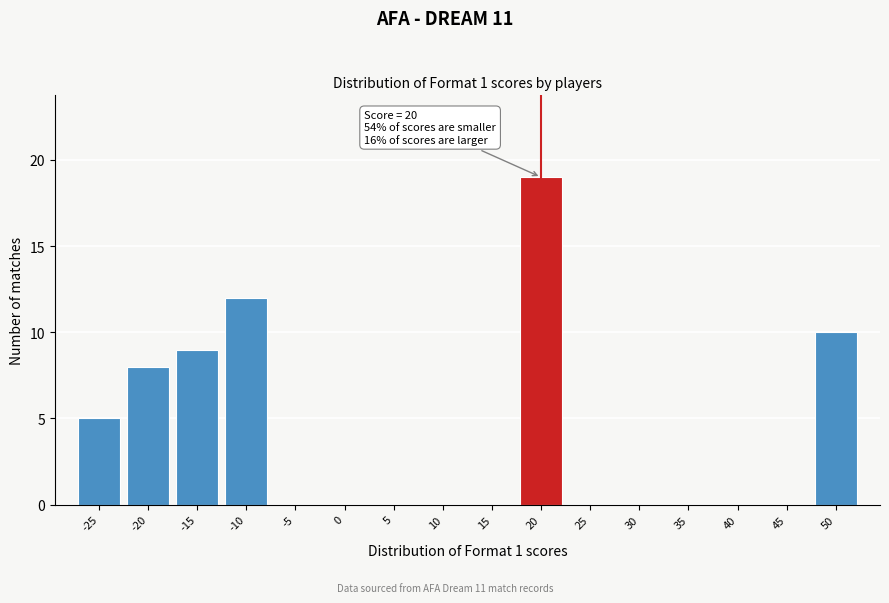

Which range on the x-axis has the tallest bar?

17.5 to 22.5